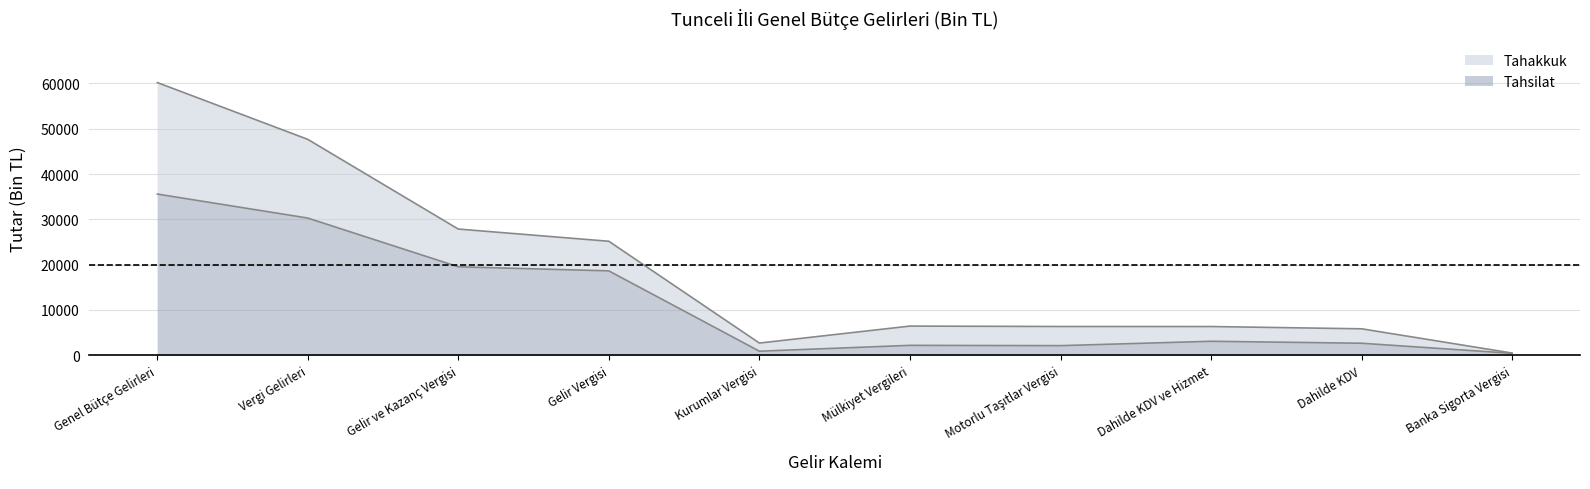

True or false: Tahakkuk has more than 2 points higher than both neighbors.

False